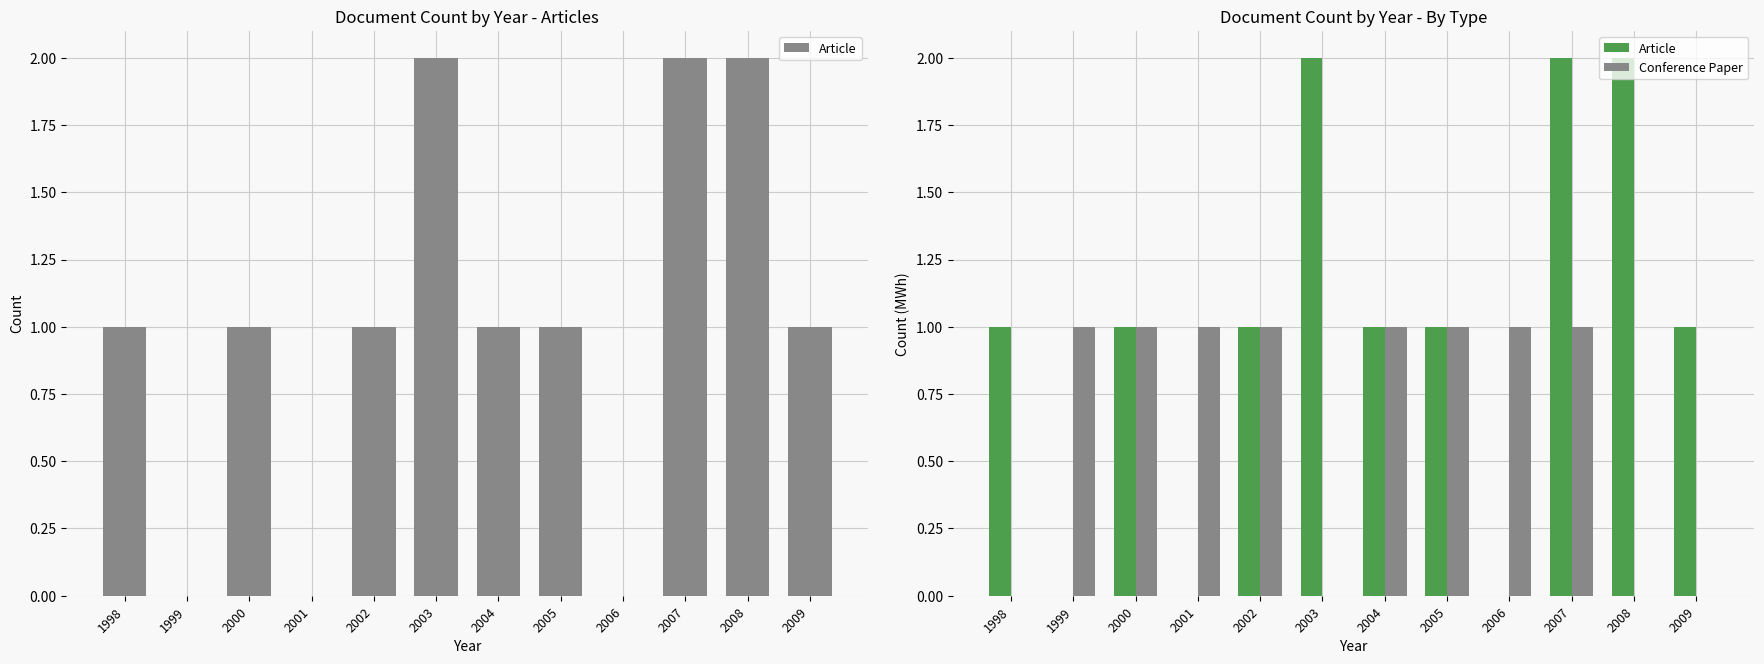

Reading left to right, what are all the values shown in this chart?

Article: 1998=1	1999=0	2000=1	2001=0	2002=1	2003=2	2004=1	2005=1	2006=0	2007=2	2008=2	2009=1
Conference Paper: 1998=0	1999=1	2000=1	2001=1	2002=1	2003=0	2004=1	2005=1	2006=1	2007=1	2008=0	2009=0